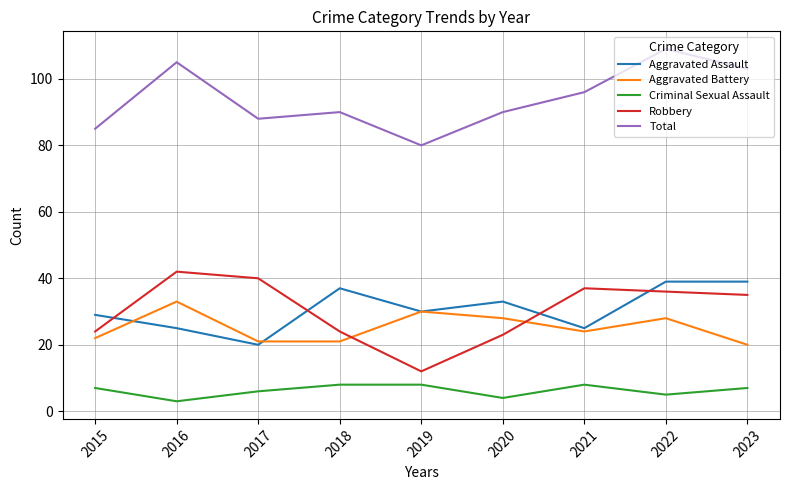

At which category does Aggravated Battery reach its first local peak?

2016